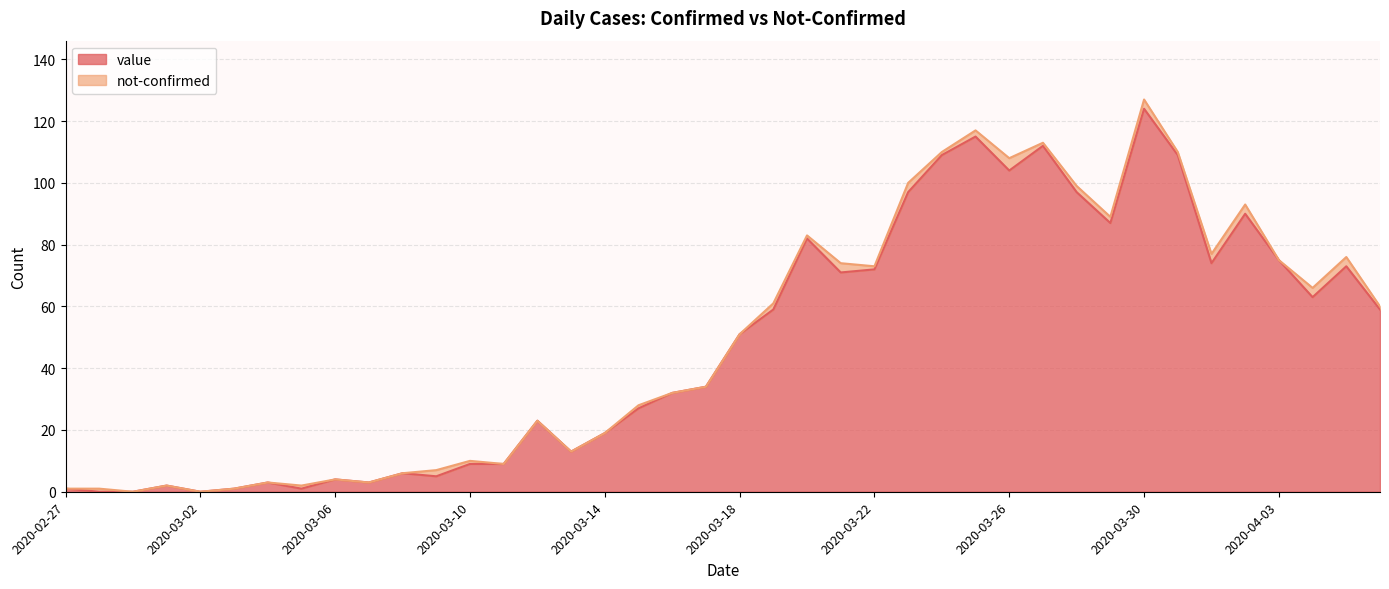

At which label does the data first exceed 51?

2020-03-19